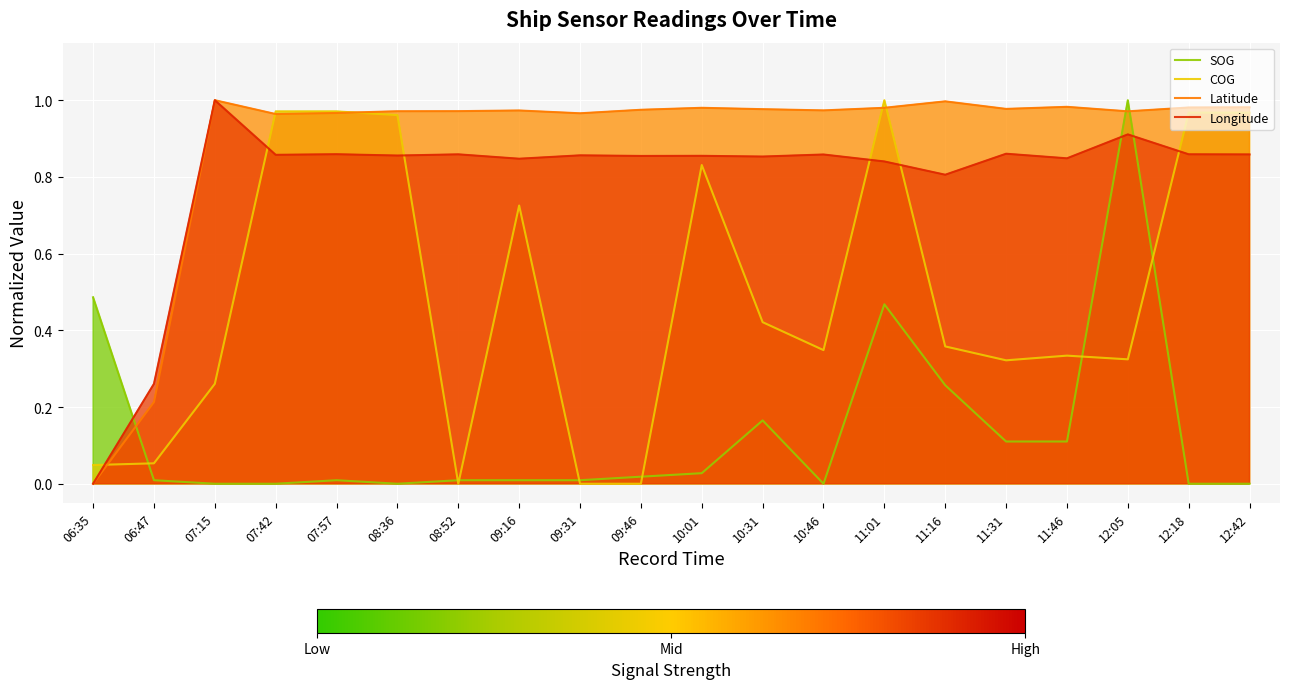

What position from the right is 12:42?

1